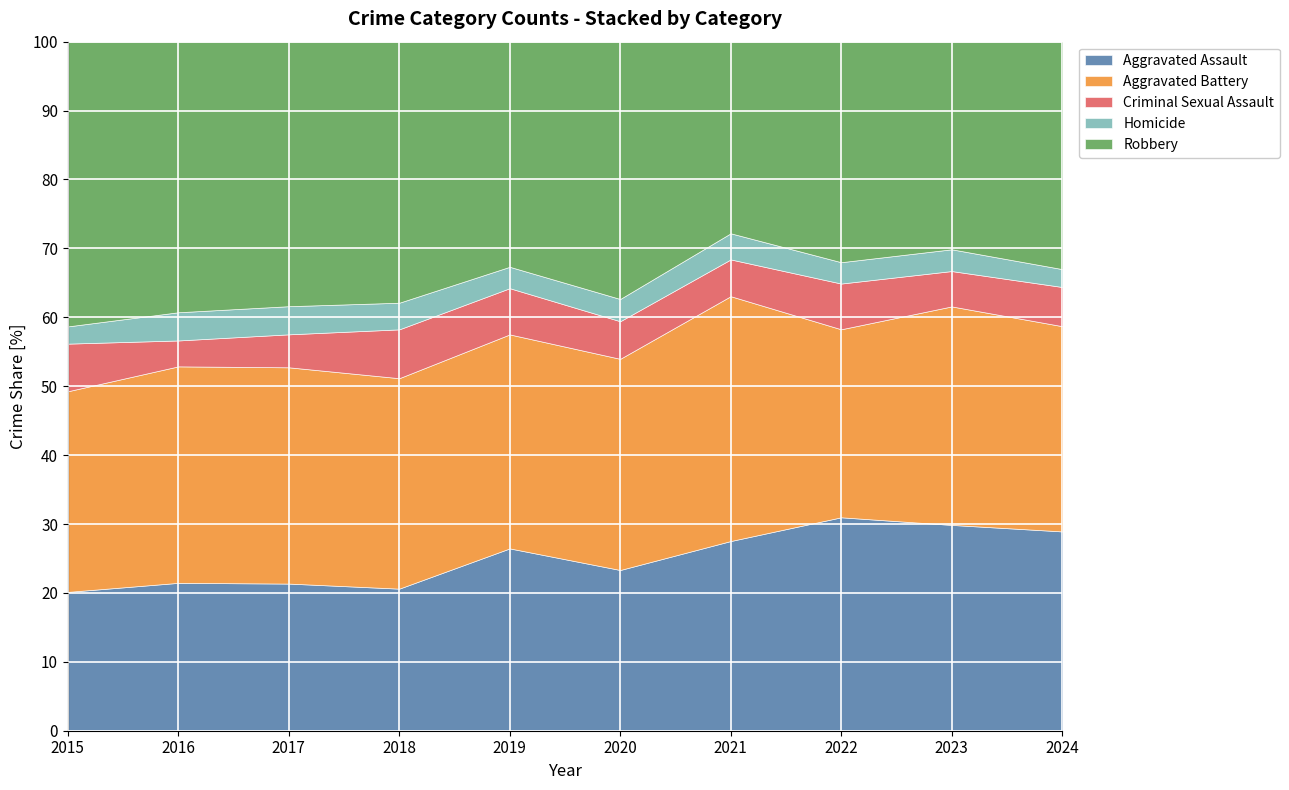

Which series has the largest total across all categories?

Robbery